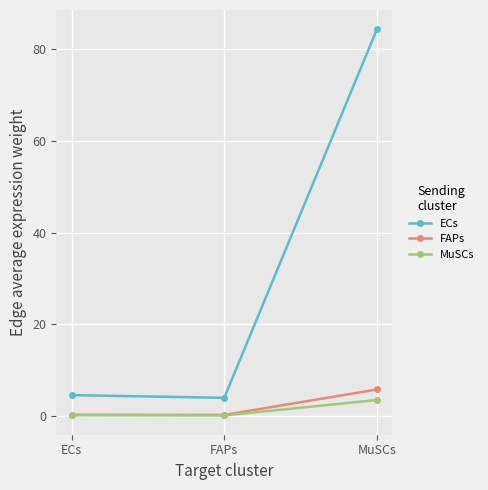

Reading left to right, transcribe all the data shown in this chart.

ECs: 4.6	4.0	84.4
FAPs: 0.3	0.3	5.8
MuSCs: 0.2	0.2	3.5